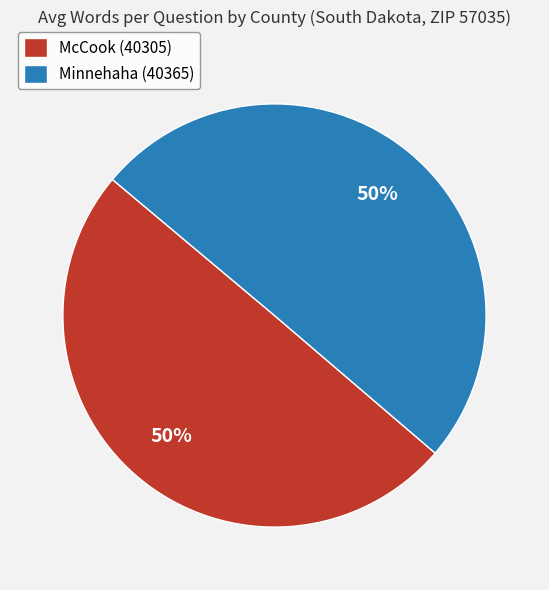

The Minnehaha (40365) slice represents 50% of the pie. True or false?

True